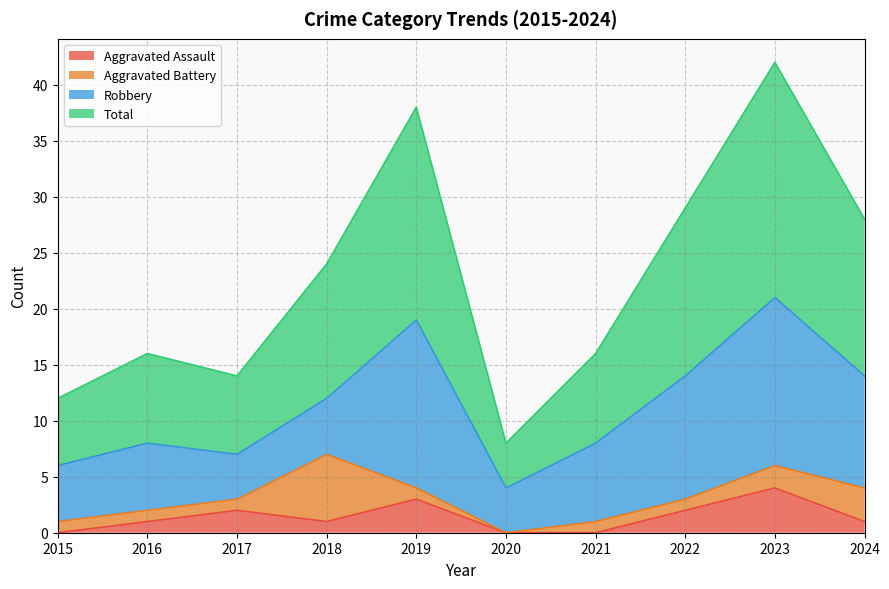

What is the average value of the Total series?

23